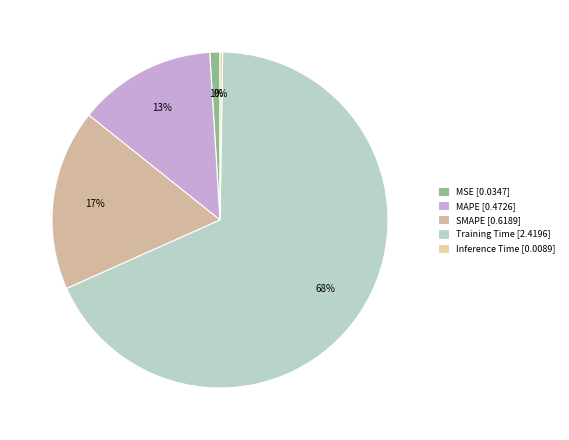

What is the change in value from SMAPE to Training Time?

+1.8